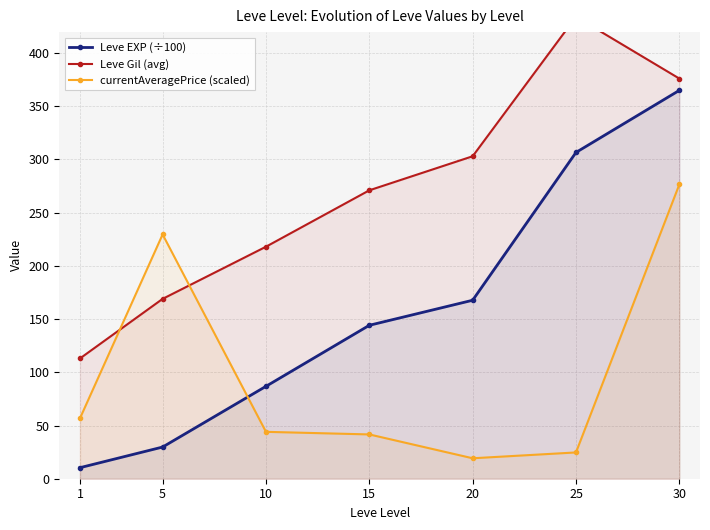

What is the difference between the second highest and minimum values in the Leve Gil (avg) series?

263.0